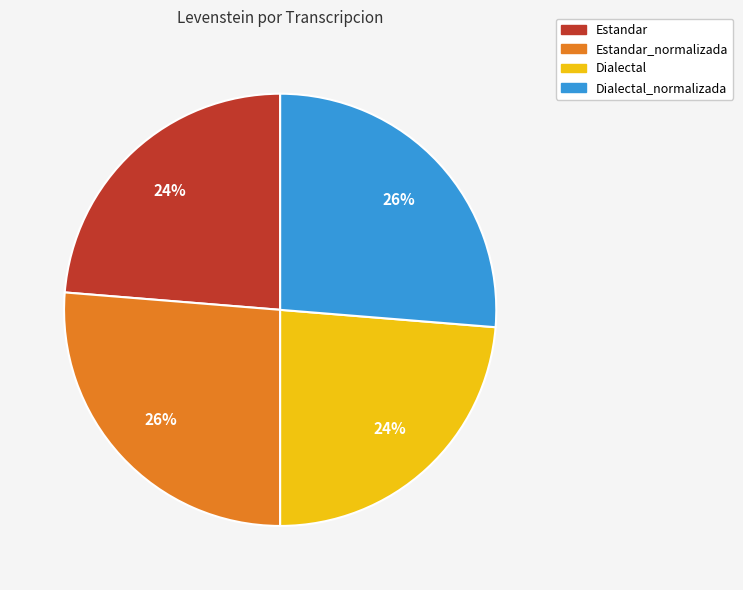

Does any single category account for the majority?

No